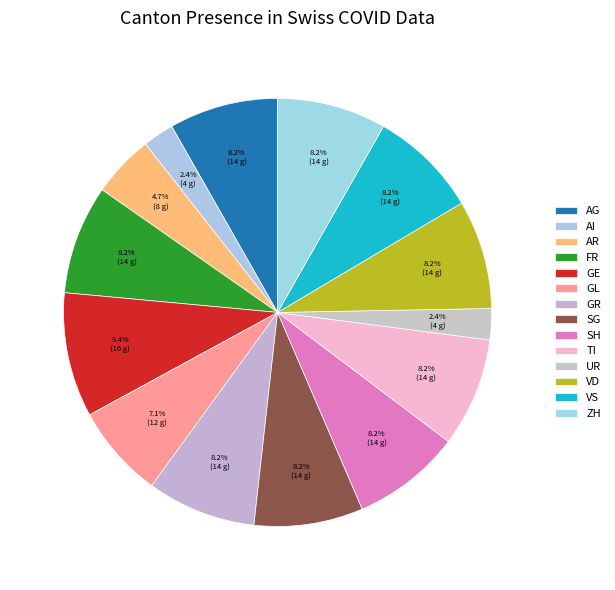

Is there any slice that represents more than half of the pie?

No